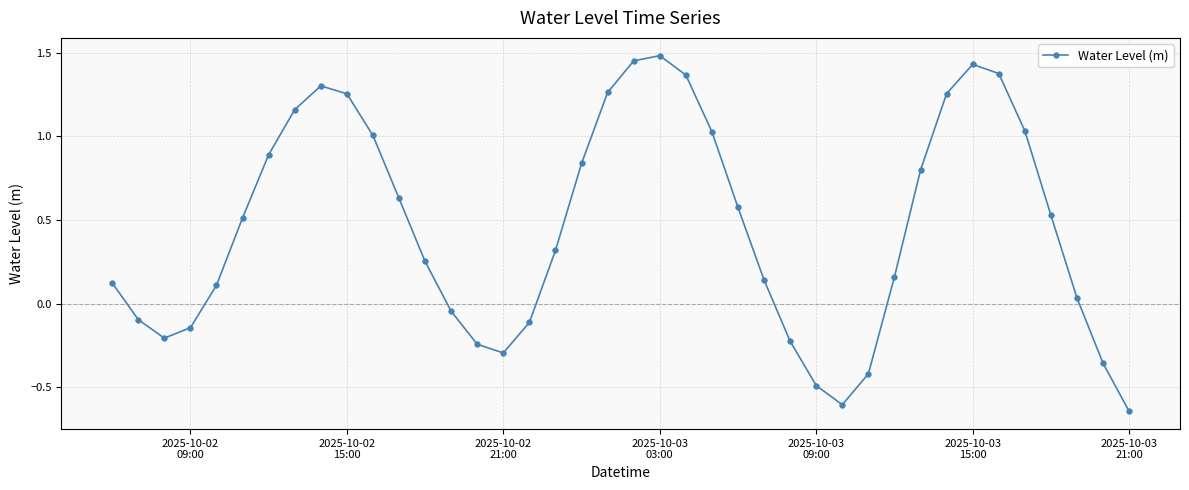

What is the difference between the maximum and second lowest values?

2.1